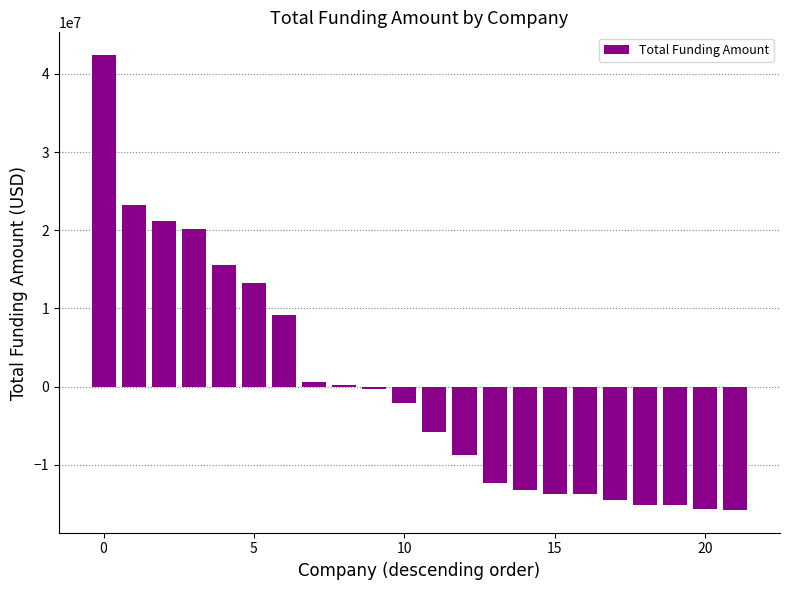

What is the maximum value shown in the chart?

42416590.9